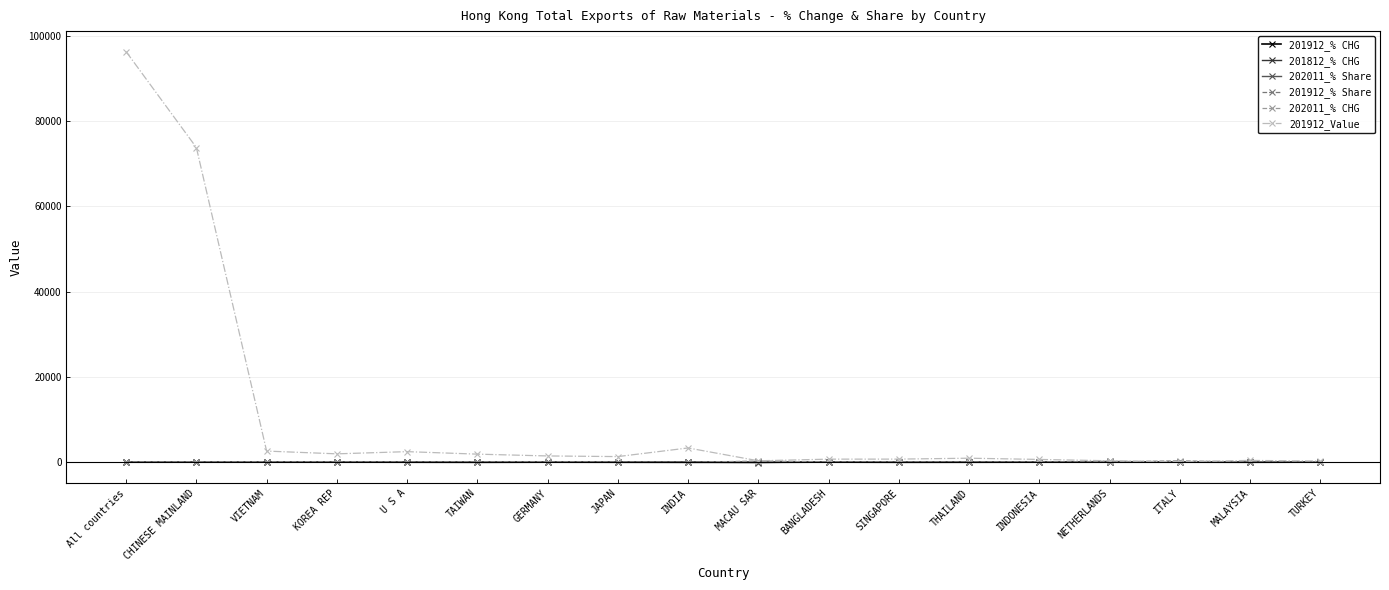

Which category has the highest value in the 201912_Value series?

All countries